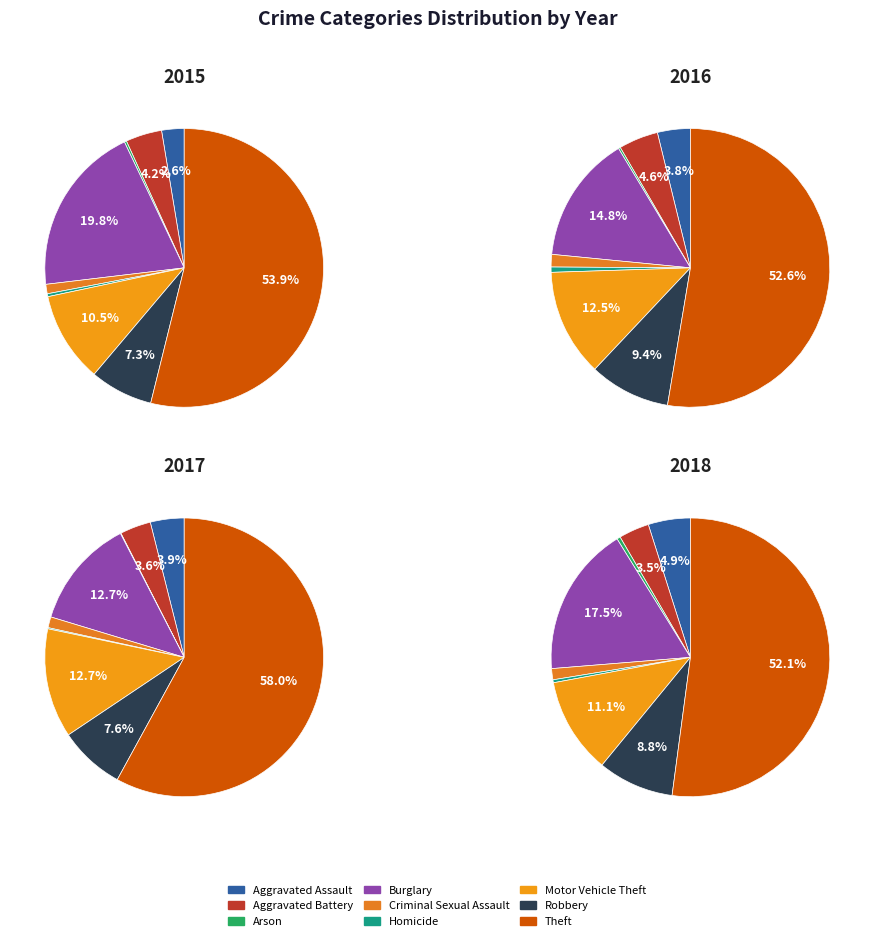

What is the smallest slice in the pie chart?

Arson